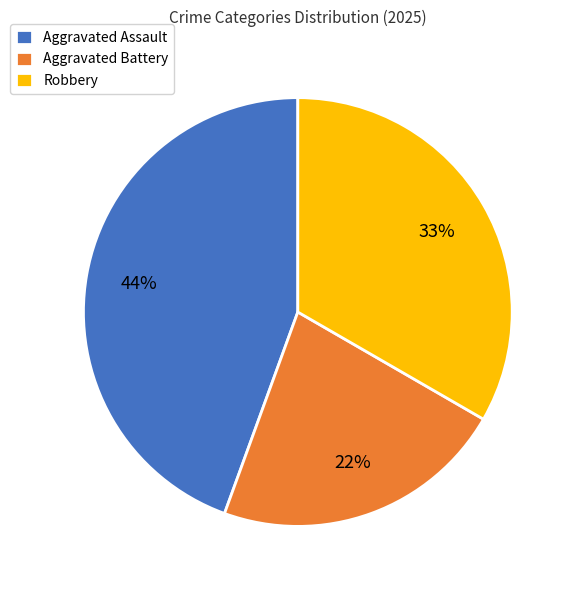

How many slices are in this pie chart?

3